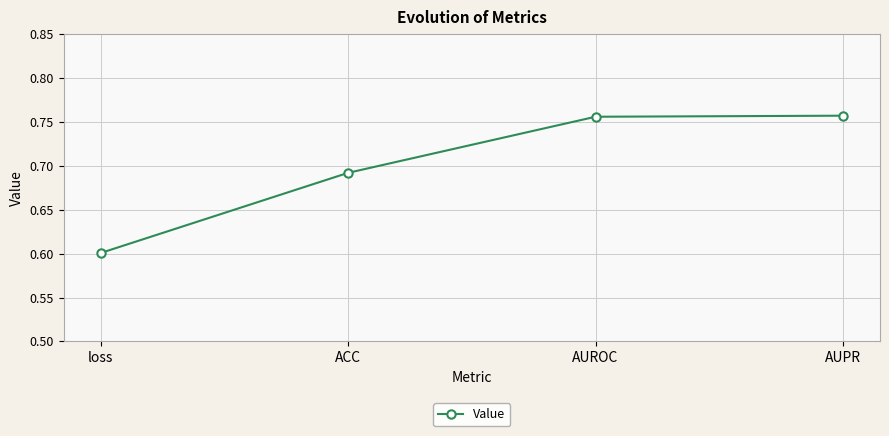

Is it true that the value at loss is 0.6?

True